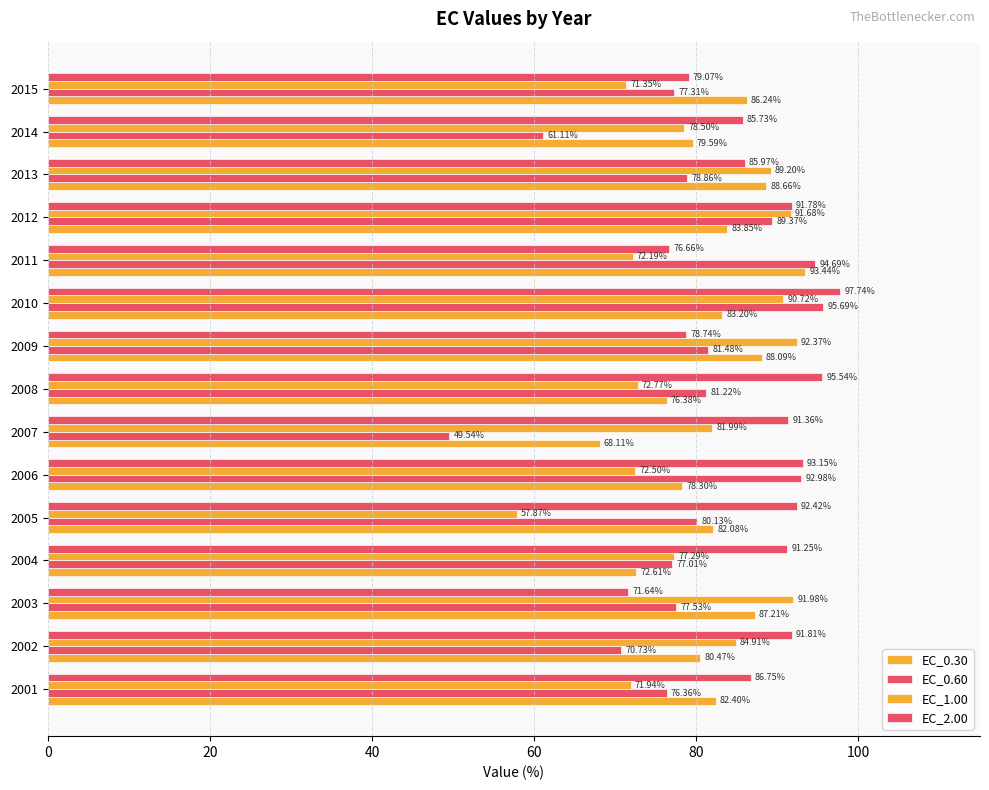

How many distinct data groups are displayed?

4